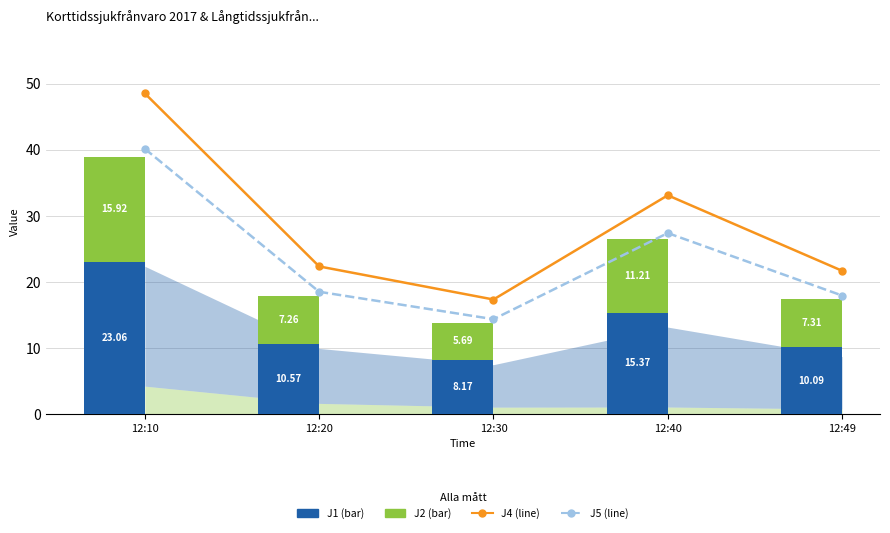

Reading left to right, list all the values displayed in this chart.

J4: 12:10=48.6	12:20=22.4	12:30=17.4	12:40=33.1	12:49=21.7
J5: 12:10=40.2	12:20=18.5	12:30=14.4	12:40=27.4	12:49=17.9
J1: 12:10=23.1	12:20=10.6	12:30=8.2	12:40=15.4	12:49=10.1
J2: 12:10=15.9	12:20=7.3	12:30=5.7	12:40=11.2	12:49=7.3